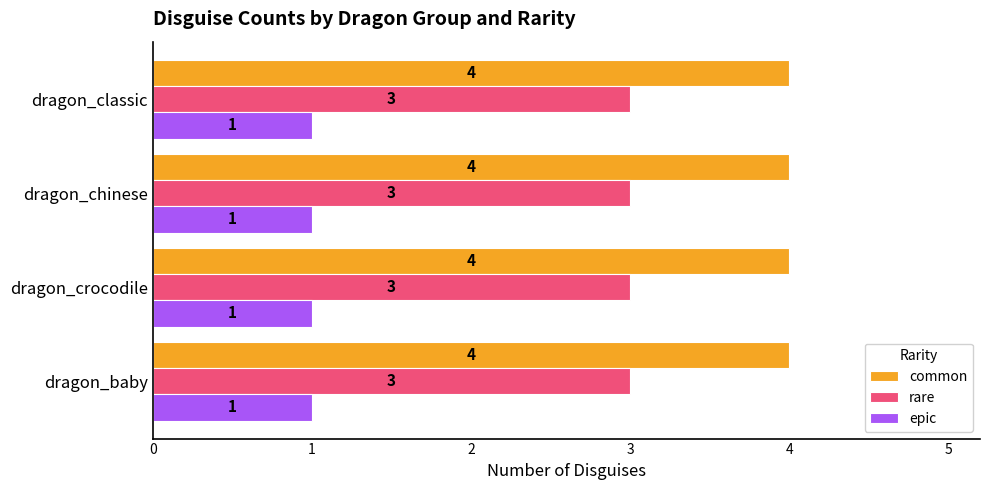

What is the spread (max minus min) of values at dragon_baby?

3